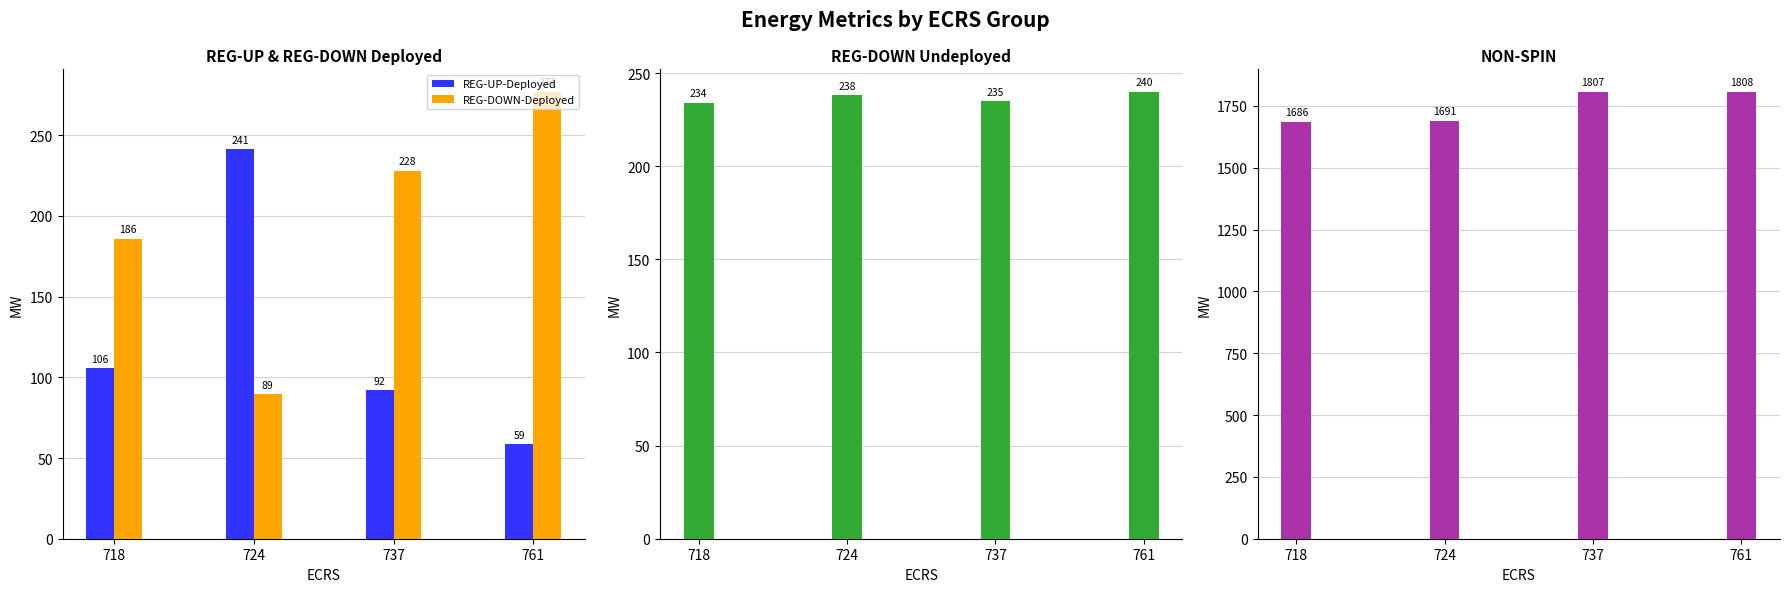

Which series has the largest total across all categories?

NON-SPIN